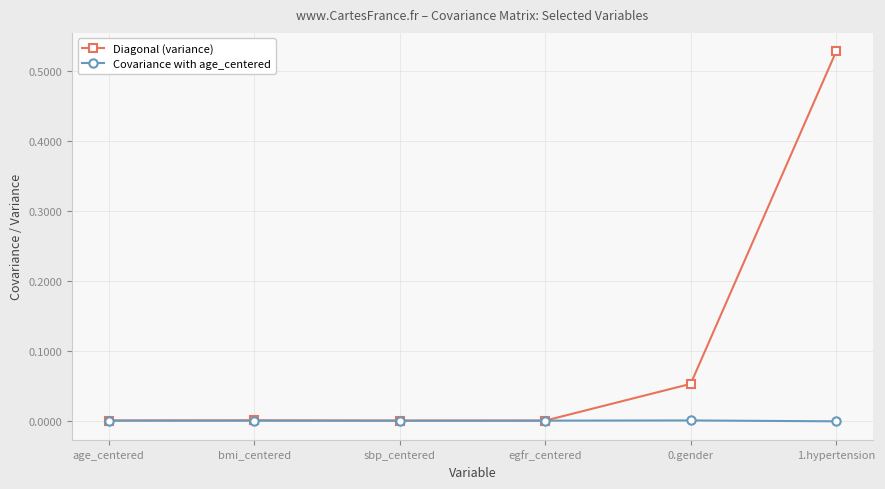

Is this an area chart (filled region under the line)?

No